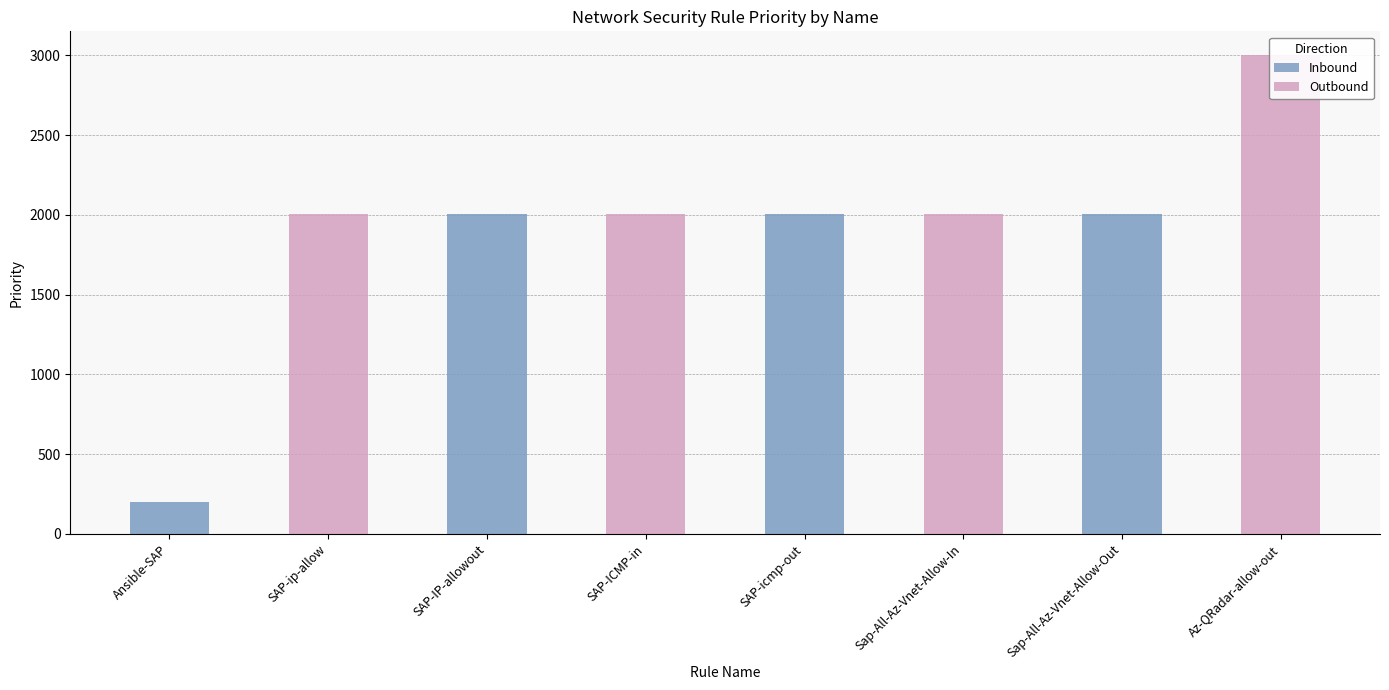

Reading left to right, transcribe all the data shown in this chart.

Inbound: Ansible-SAP=201	SAP-ip-allow=0	SAP-IP-allowout=2002	SAP-ICMP-in=0	SAP-icmp-out=2003	Sap-All-Az-Vnet-Allow-In=0	Sap-All-Az-Vnet-Allow-Out=2004	Az-QRadar-allow-out=0
Outbound: Ansible-SAP=0	SAP-ip-allow=2002	SAP-IP-allowout=0	SAP-ICMP-in=2003	SAP-icmp-out=0	Sap-All-Az-Vnet-Allow-In=2004	Sap-All-Az-Vnet-Allow-Out=0	Az-QRadar-allow-out=3000